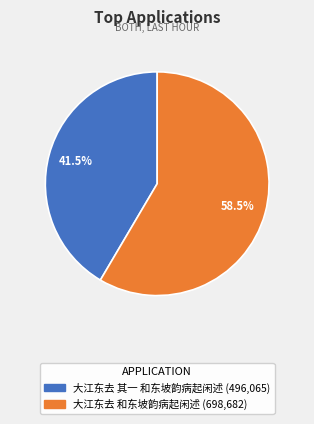

Is there any slice that represents more than half of the pie?

Yes